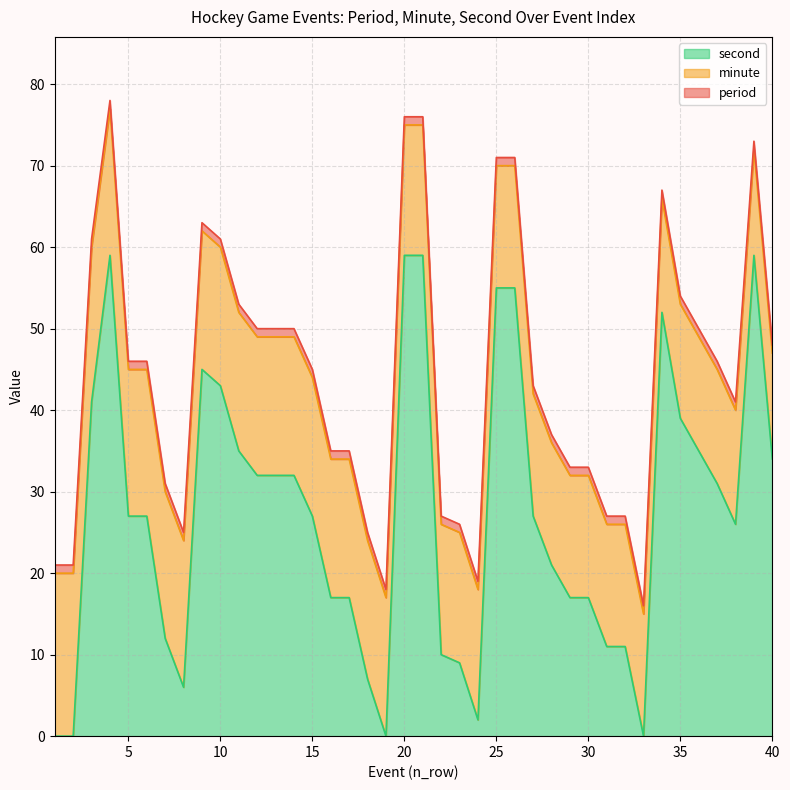

At which label does minute reach its minimum?

39